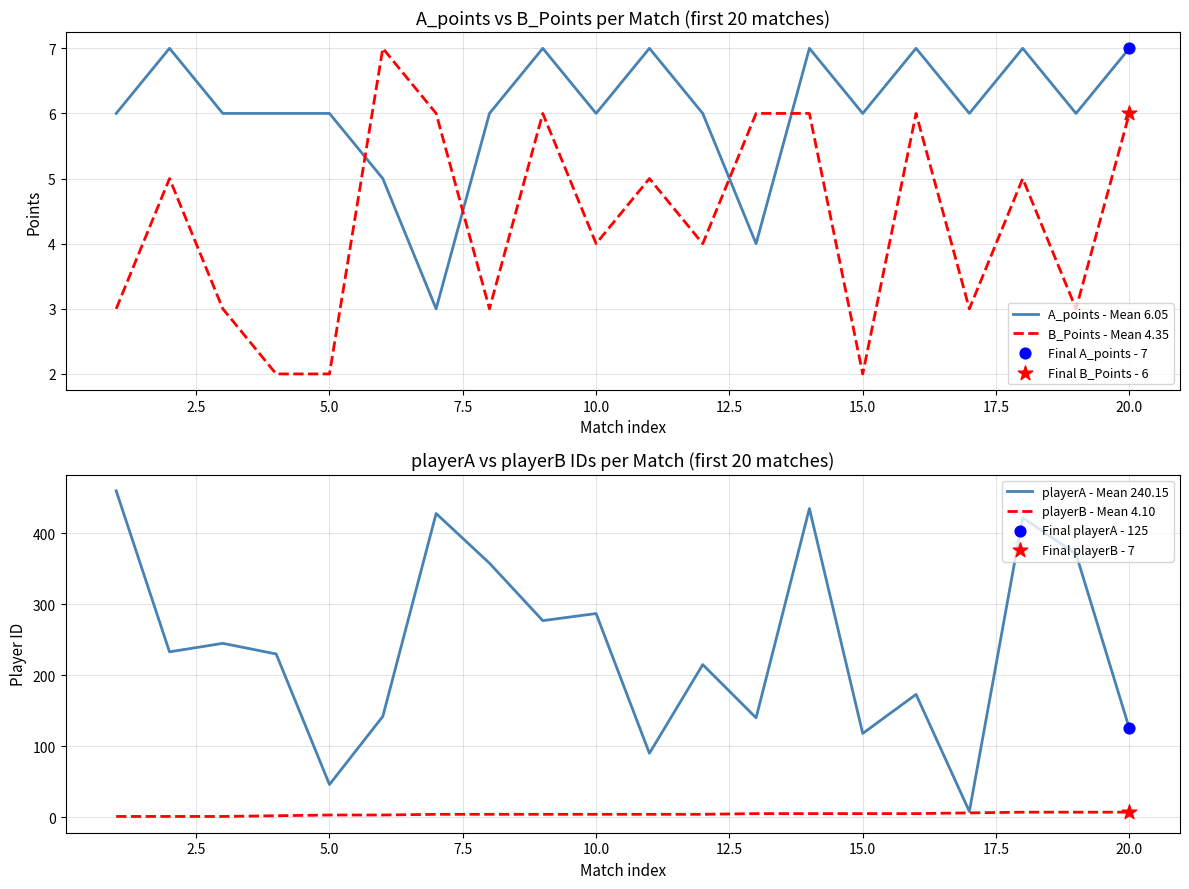

True or false: A_points - Mean 6.05 and B_Points - Mean 4.35 cross at least once.

True